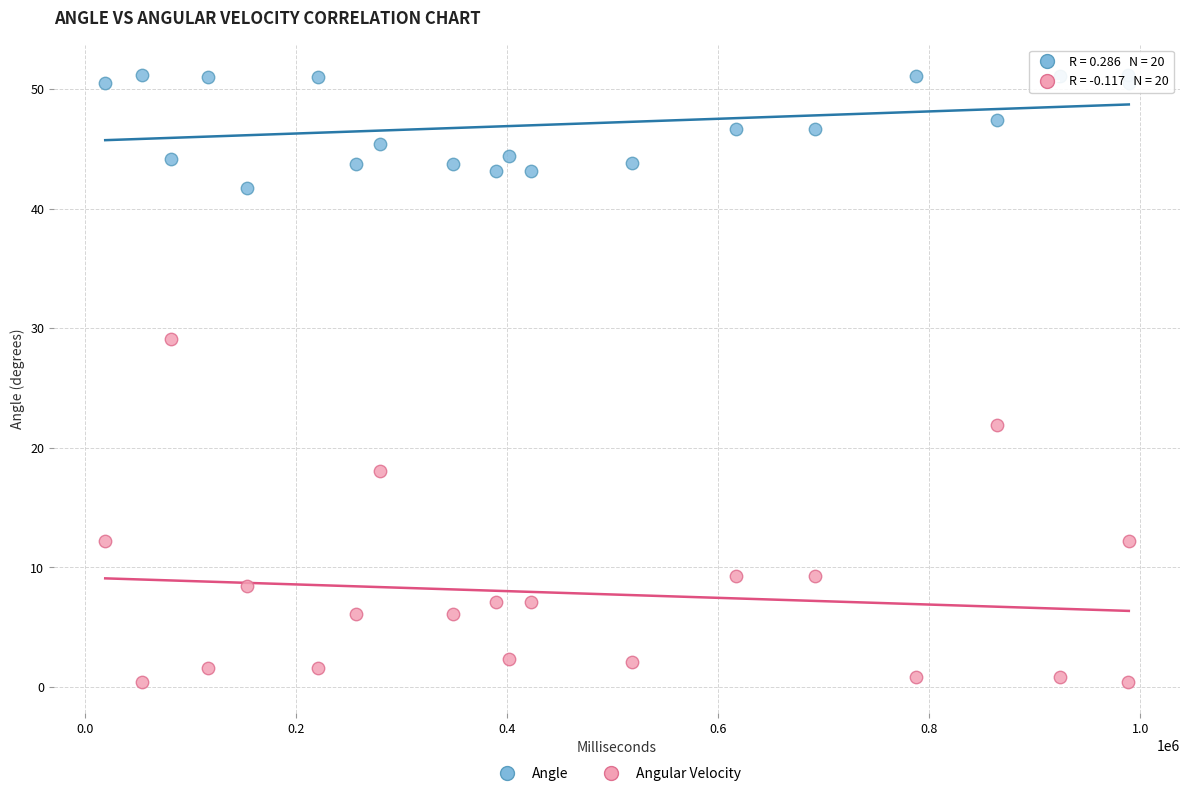

Across all series, what Y value is closest to 25?

21.9